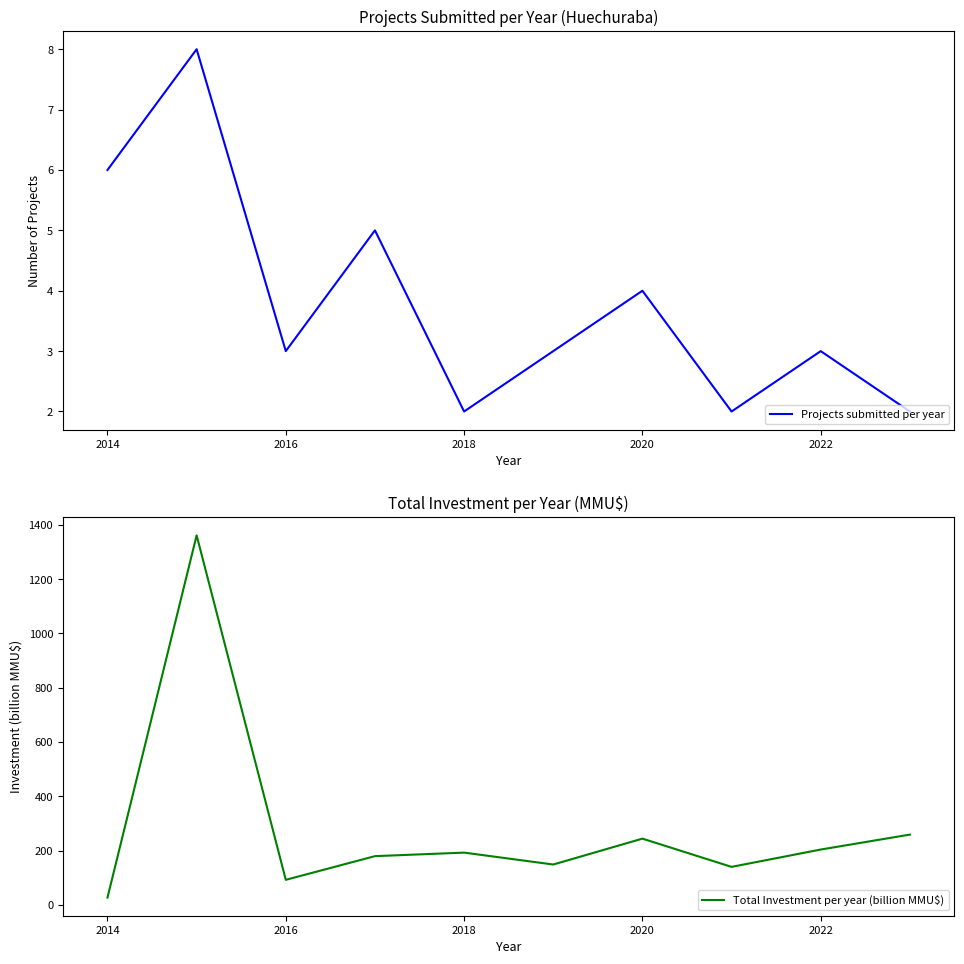

True or false: Projects submitted per year has a value of 5 at 2022.

False